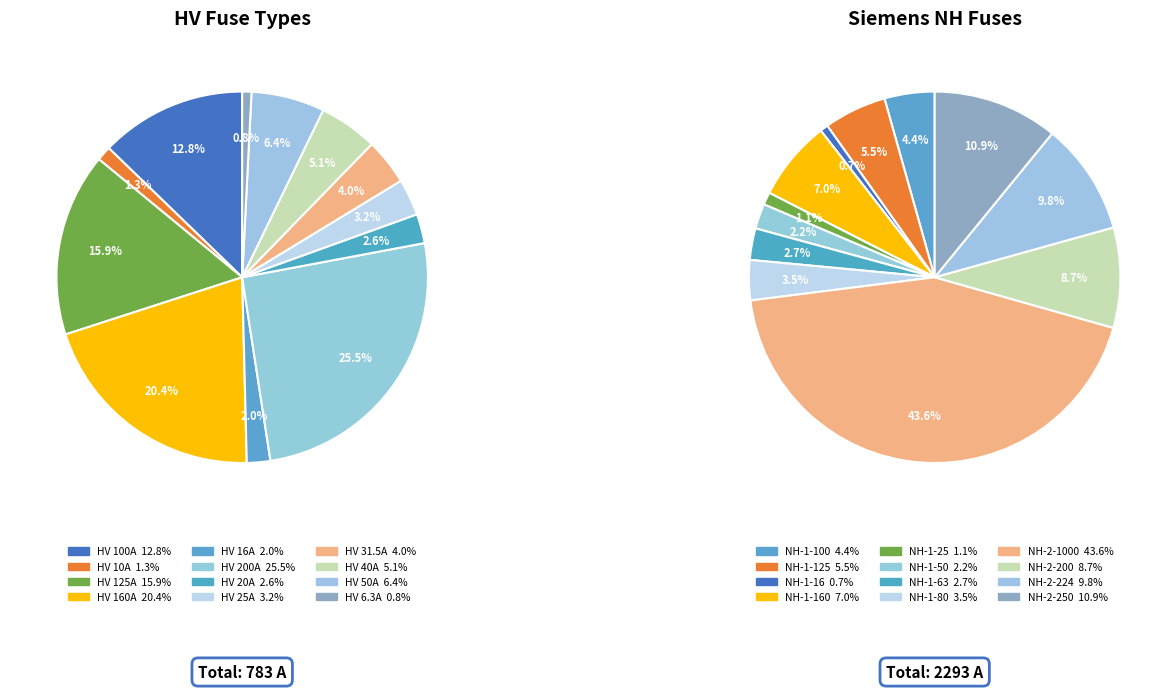

Is it true that HV 160A is 20% of the pie?

True